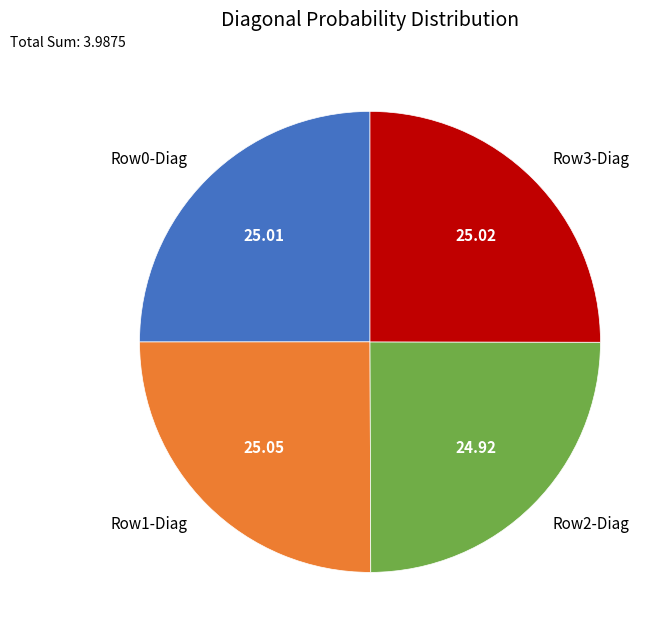

Is there any slice that represents more than half of the pie?

No